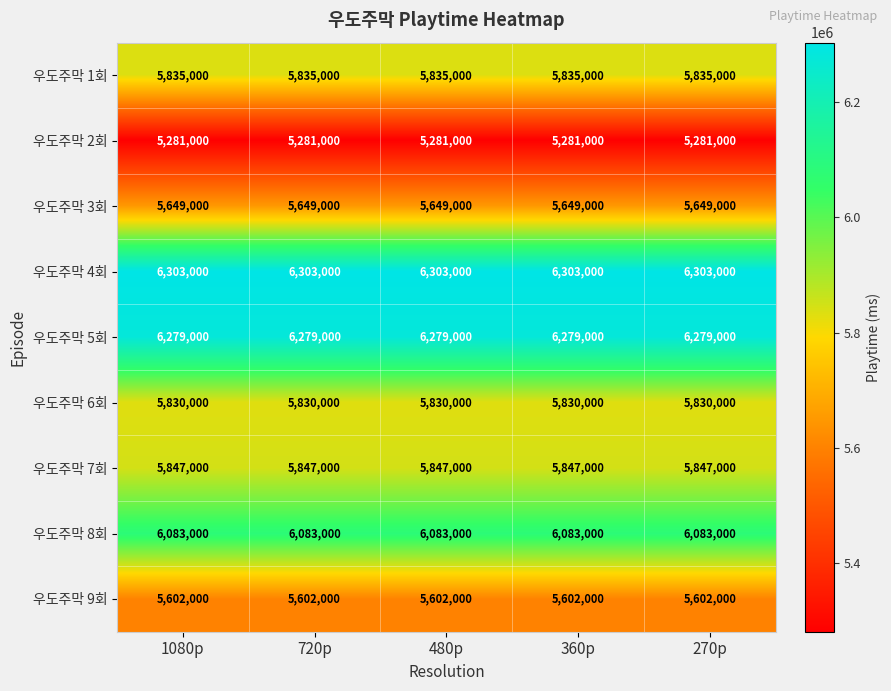

True or false: 우도주막 9회 has a value of 5602000 at 480p.

True